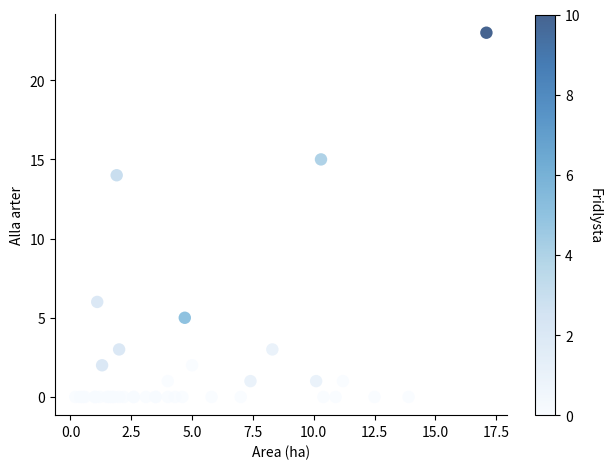

What Y value in the scatter plot is closest to 11?

14